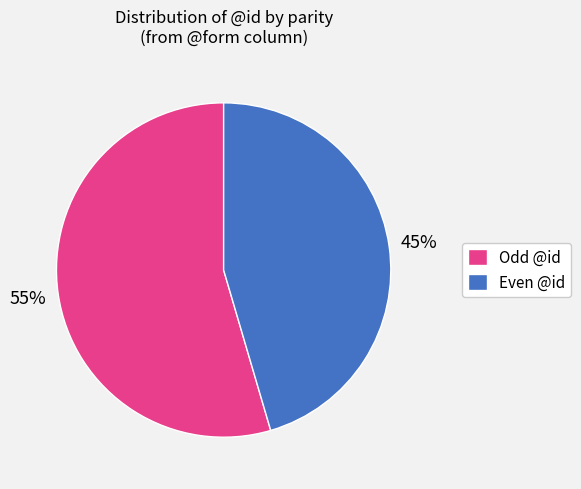

To the nearest percent, what is the combined percentage of Odd @id and Even @id?

100%